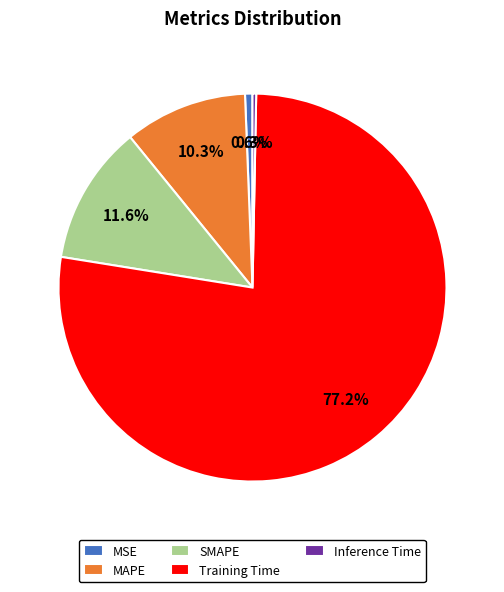

To the nearest percent, what is the combined percentage of Inference Time and MAPE?

11%